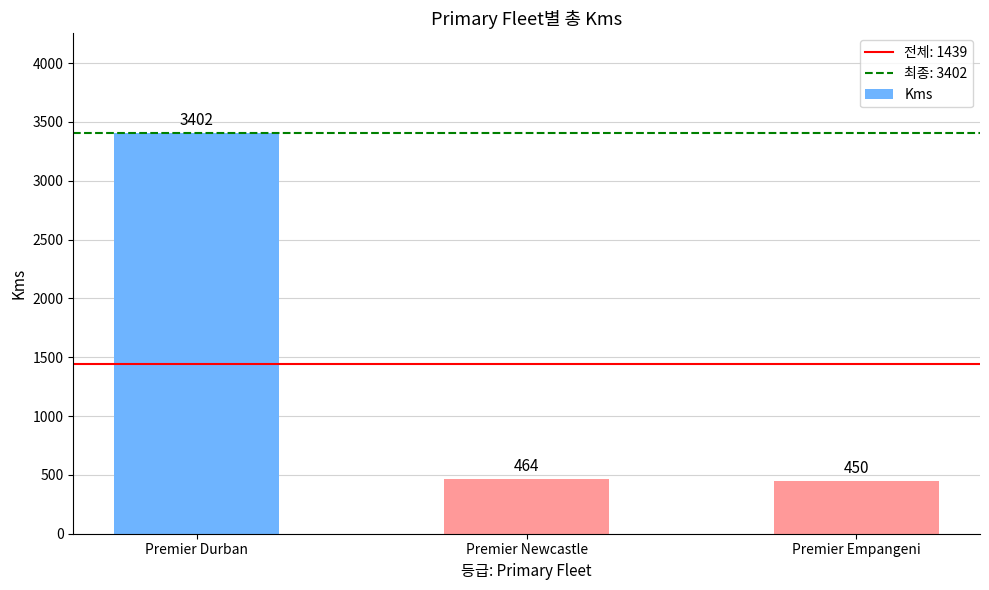

What is the average value?

1439